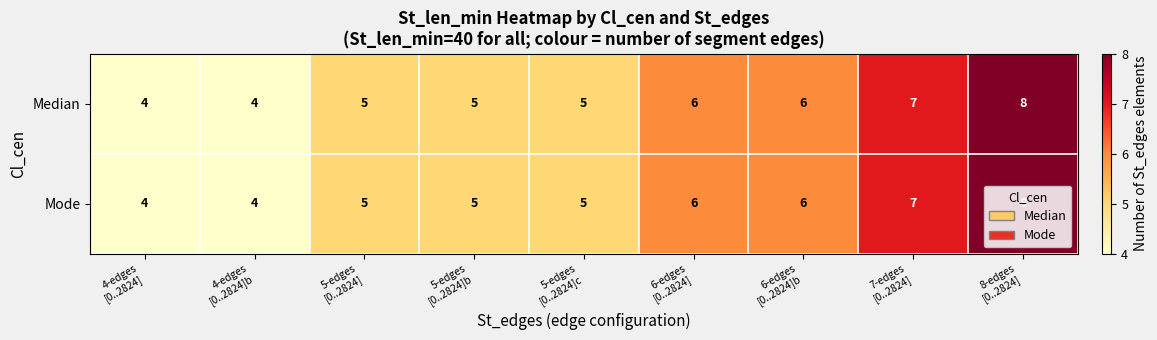

What is the highest value of the Mode series?

8